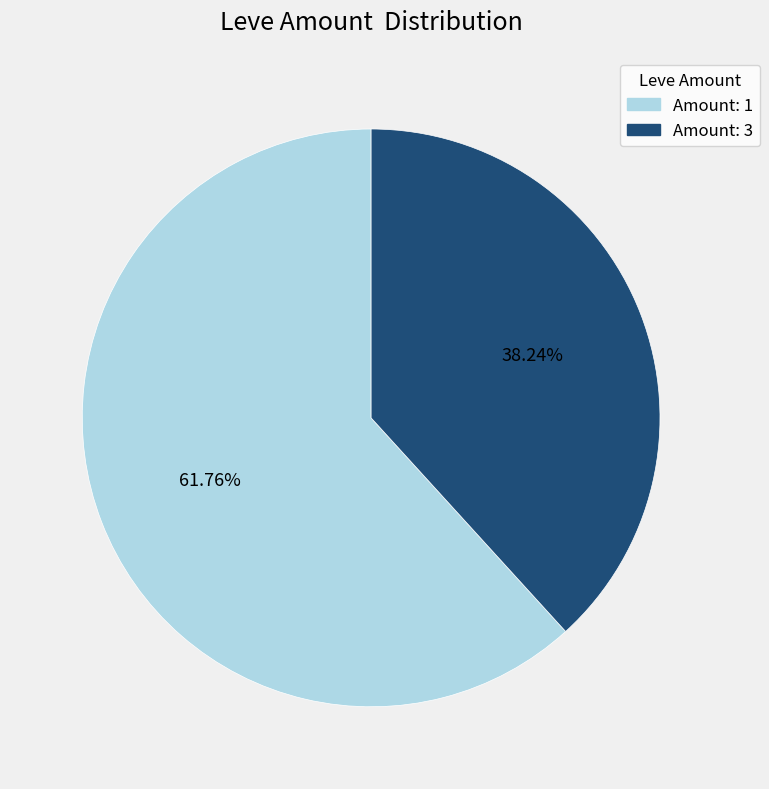

How many slices are in this pie chart?

2